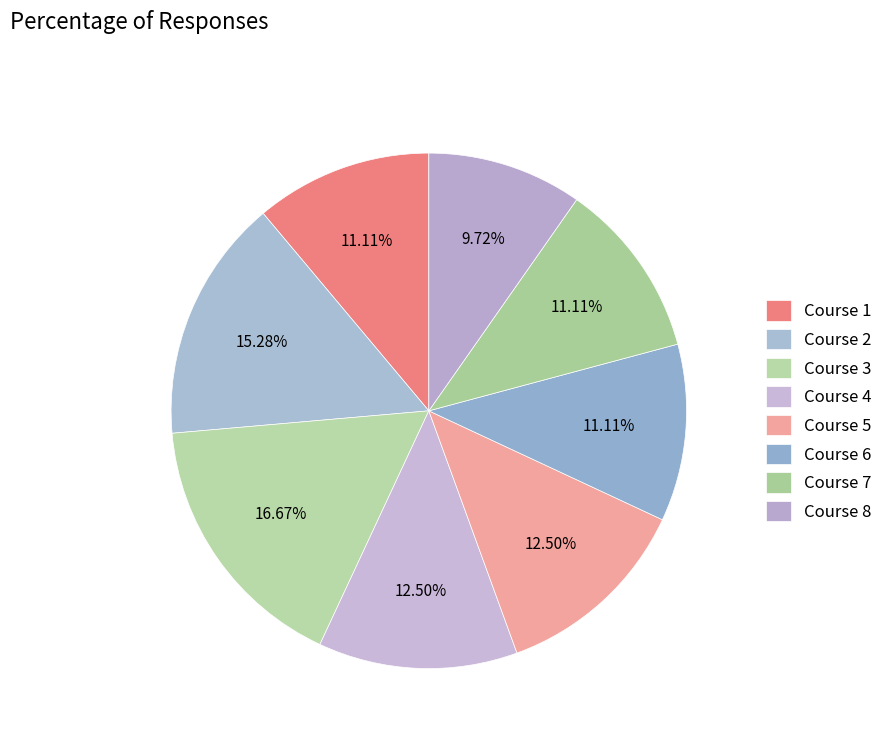

What is the ratio of the value at Course 5 to the value at Course 8?

1.3